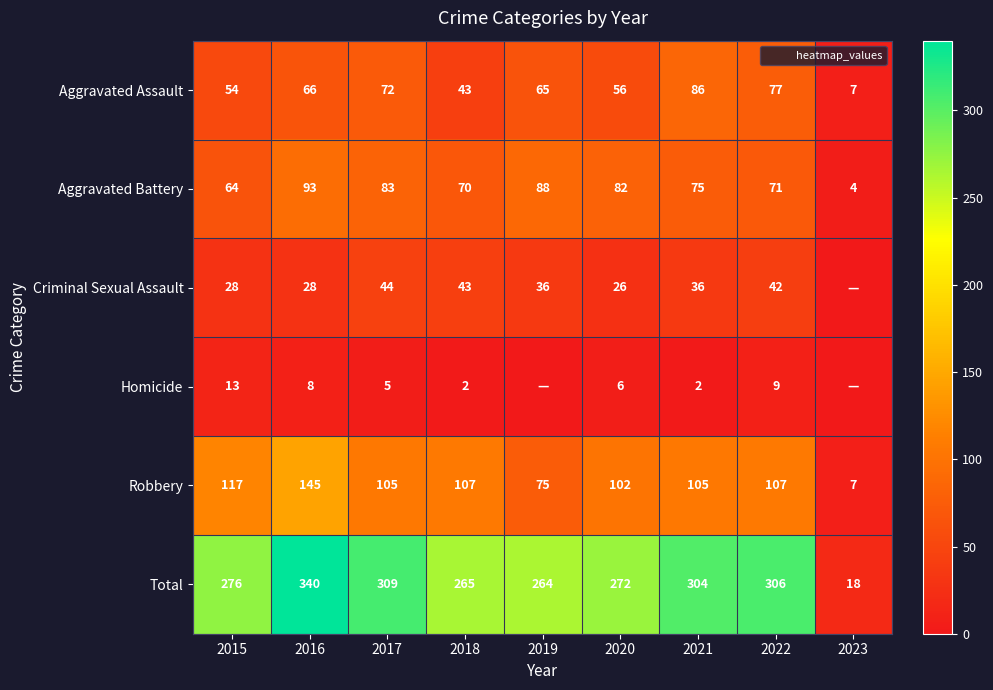

What is the average value of the Aggravated Assault series?

58